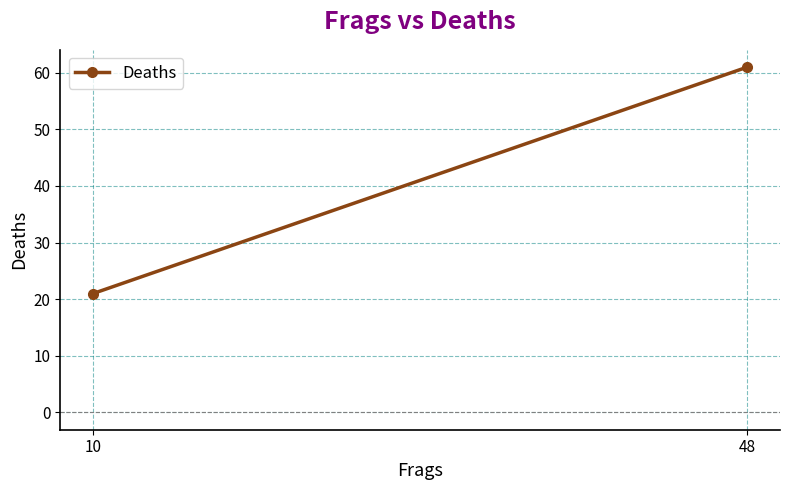

List the labels in order of value, largest first.

48, 10